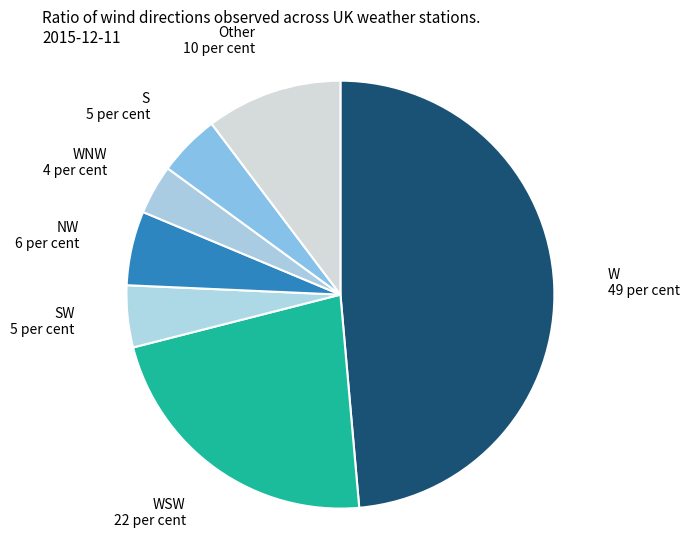

Count the number of slices in the pie.

7